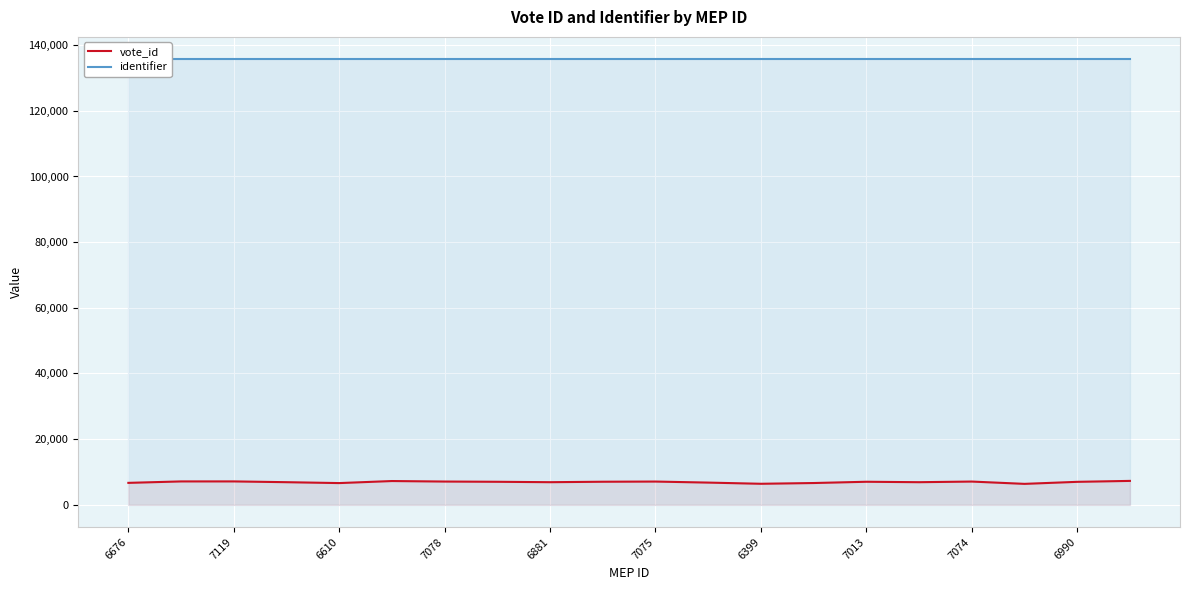

At how many categories does at least one series exceed 124895?

20